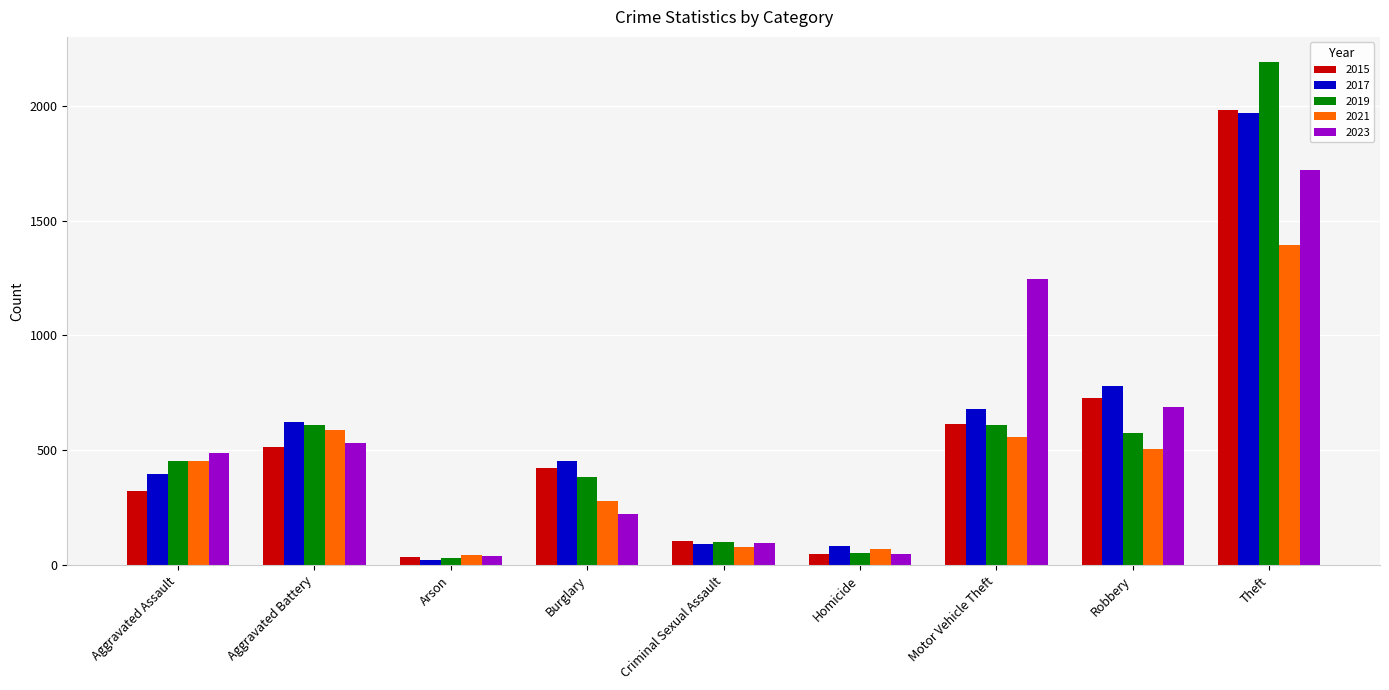

At which category does the chart reach its peak across all series?

Theft